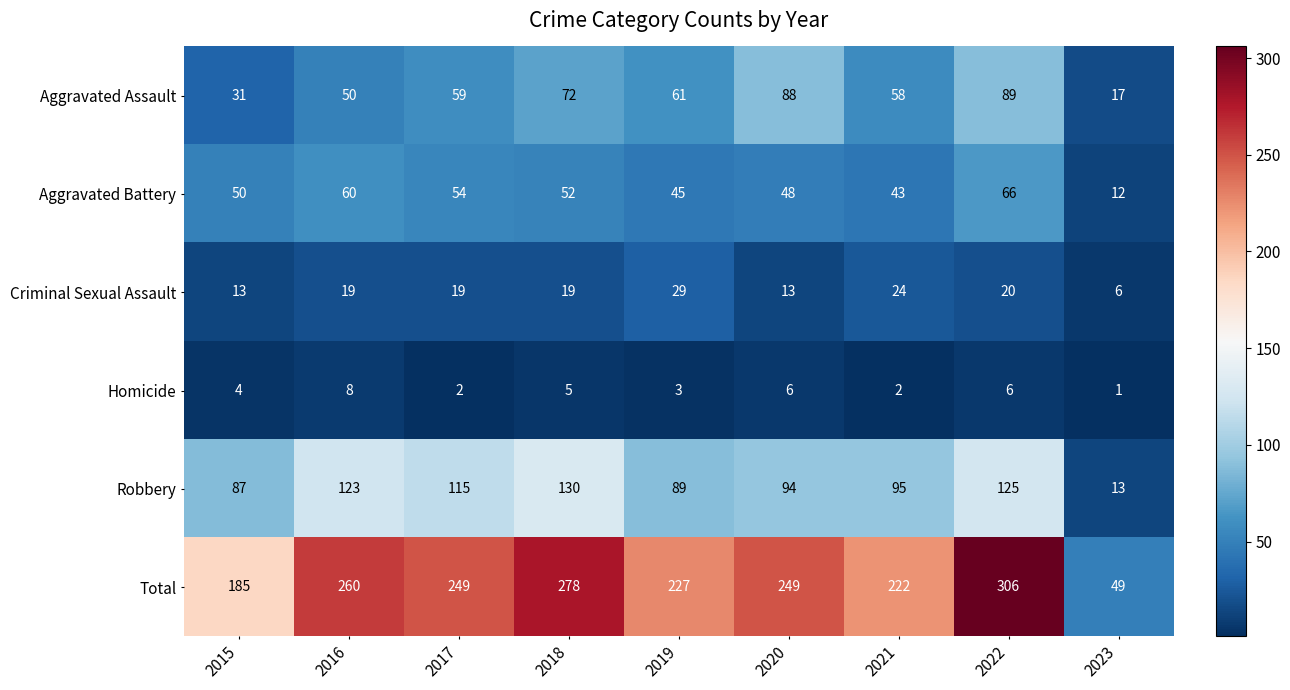

At how many categories does at least one series exceed 71?

8